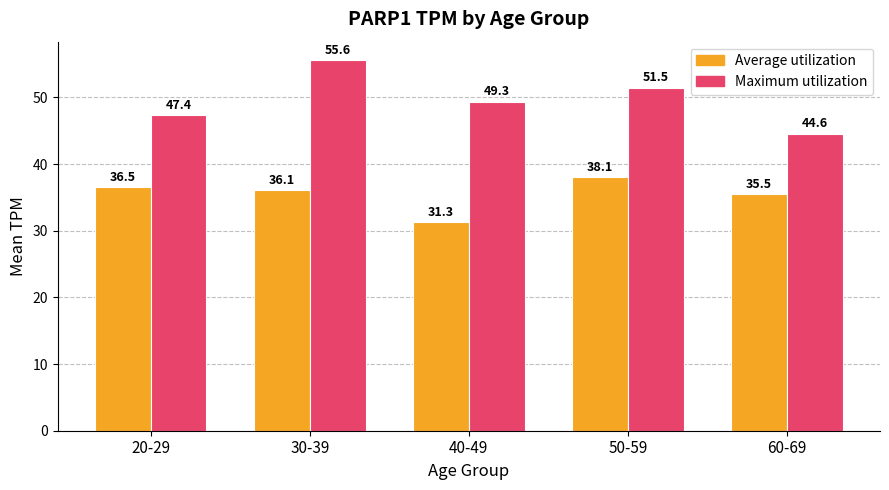

Reading right to left, extract all data points from this chart.

Average utilization: 60-69=35.5	50-59=38.1	40-49=31.3	30-39=36.1	20-29=36.5
Maximum utilization: 60-69=44.6	50-59=51.5	40-49=49.3	30-39=55.6	20-29=47.4